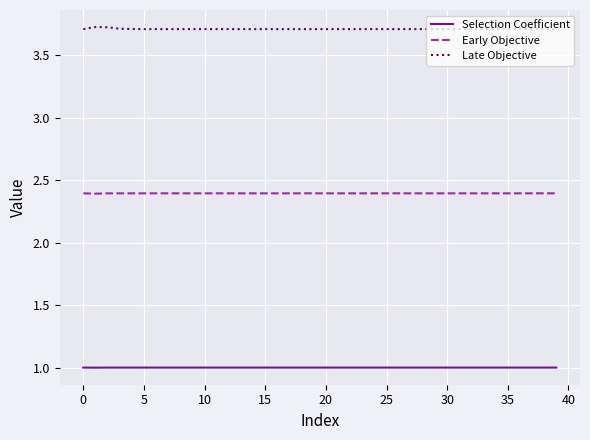

True or false: Selection Coefficient and Late Objective cross at least once.

False